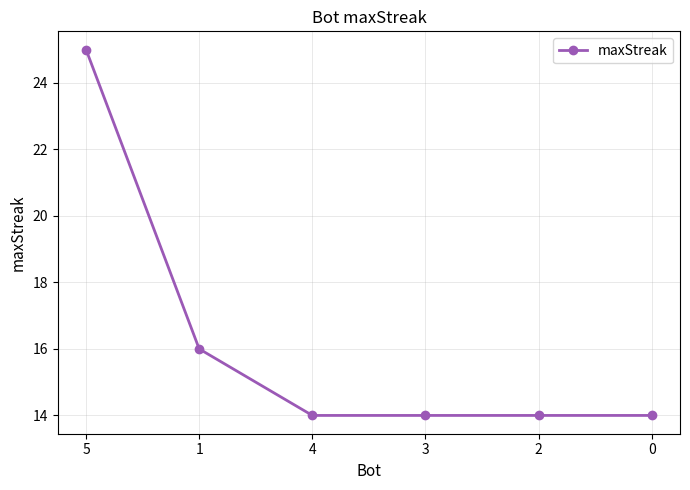

Does the chart display data point markers on the line(s)?

Yes